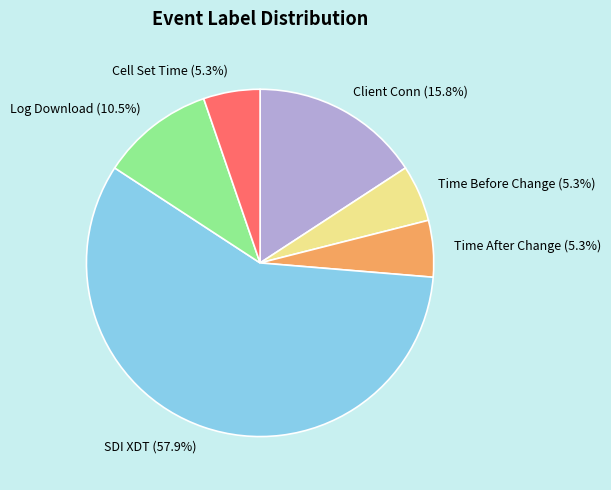

Is there any slice that represents more than half of the pie?

Yes